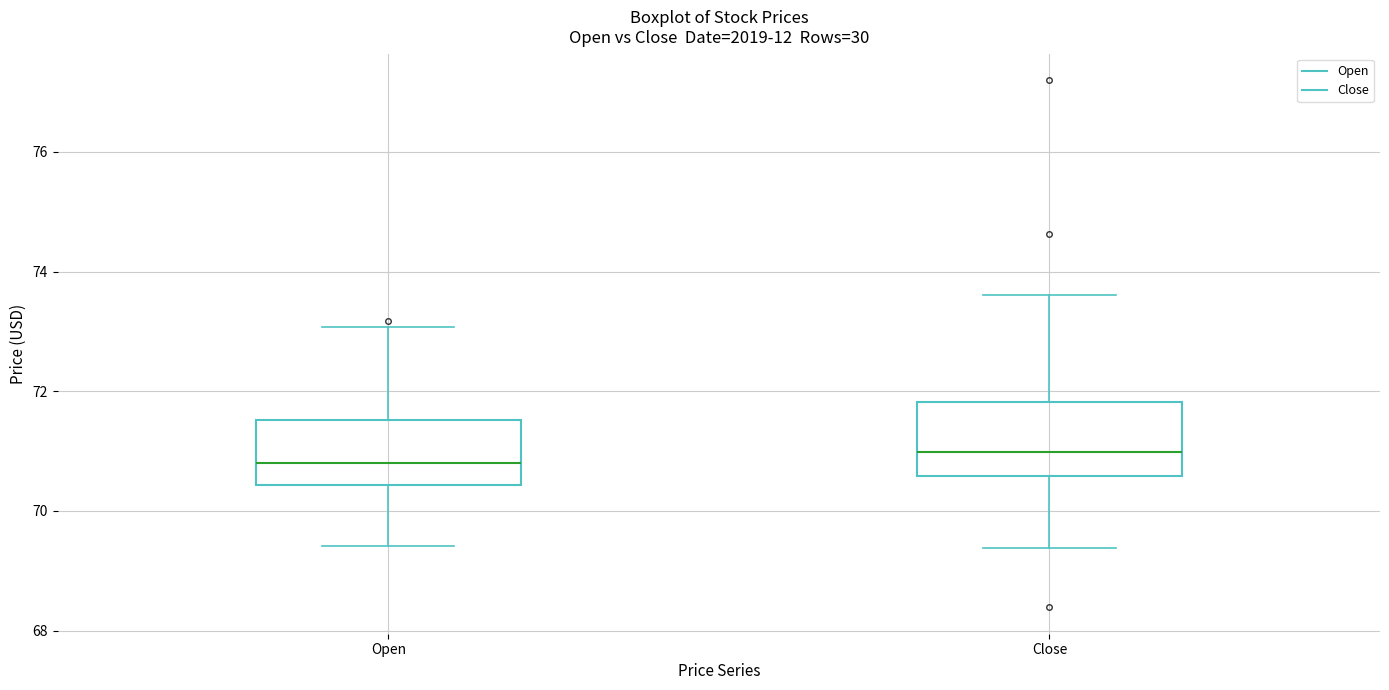

Reading left to right, read every box against the y-axis: the position of its median line, the range the box covers, and the ends of its whiskers. The values are not printed on the chart, so give them approximately, as read against the axis.

Open: median 70.8, box 70.4 to 71.6, whiskers 69.4 to 73.0
Close: median 71.0, box 70.6 to 71.8, whiskers 69.4 to 73.6